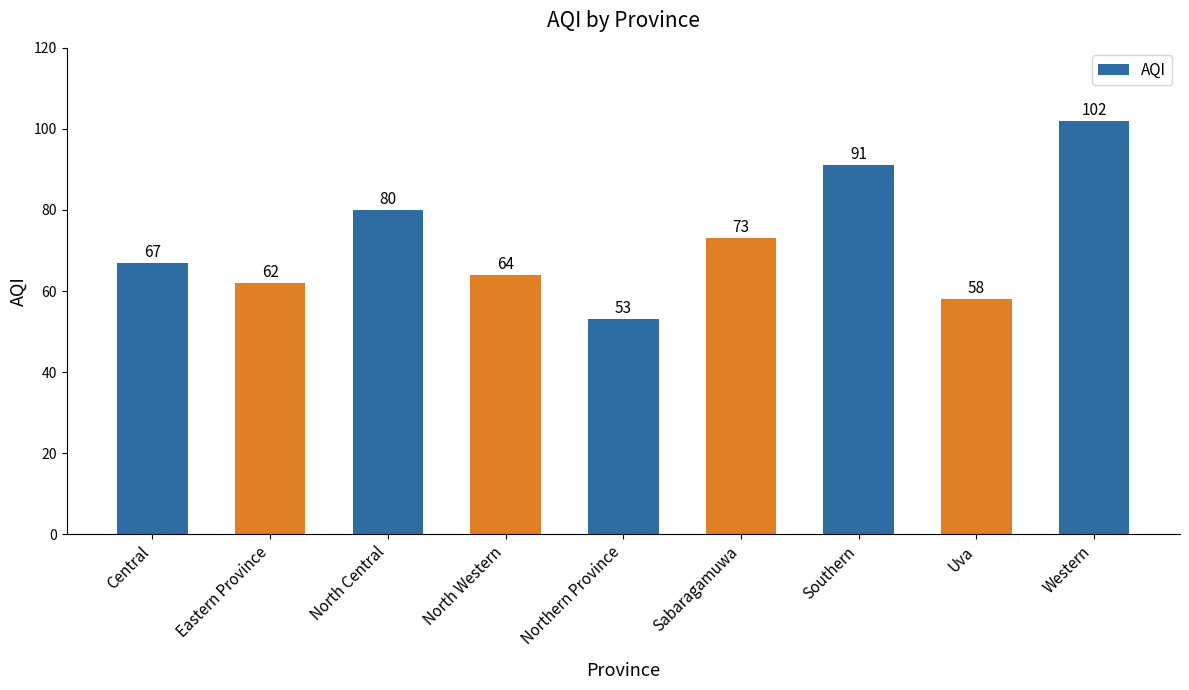

Rank the categories by value from lowest to highest.

Northern Province, Uva, Eastern Province, North Western, Central, Sabaragamuwa, North Central, Southern, Western